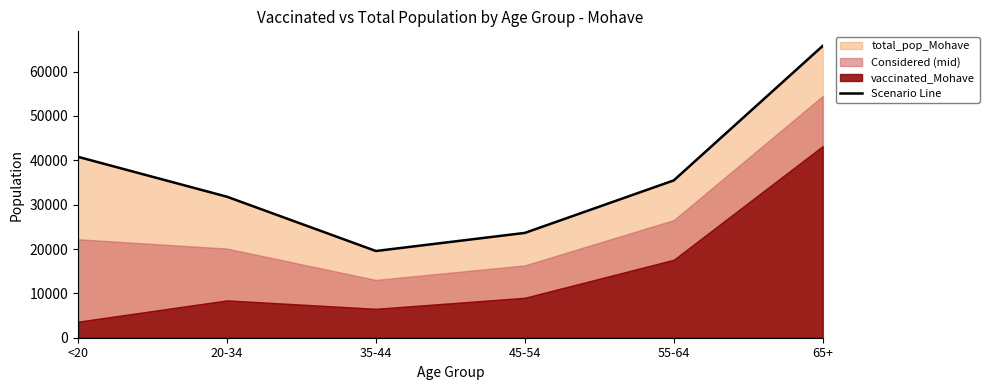

What is the label of the 5th point from the left?

55-64